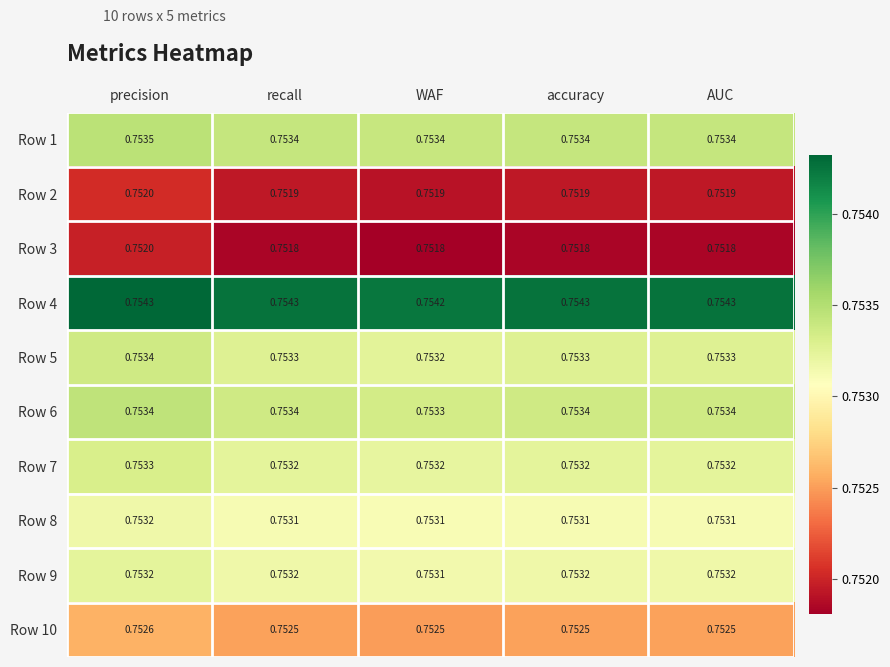

Which series has the widest spread of values?

Row 3